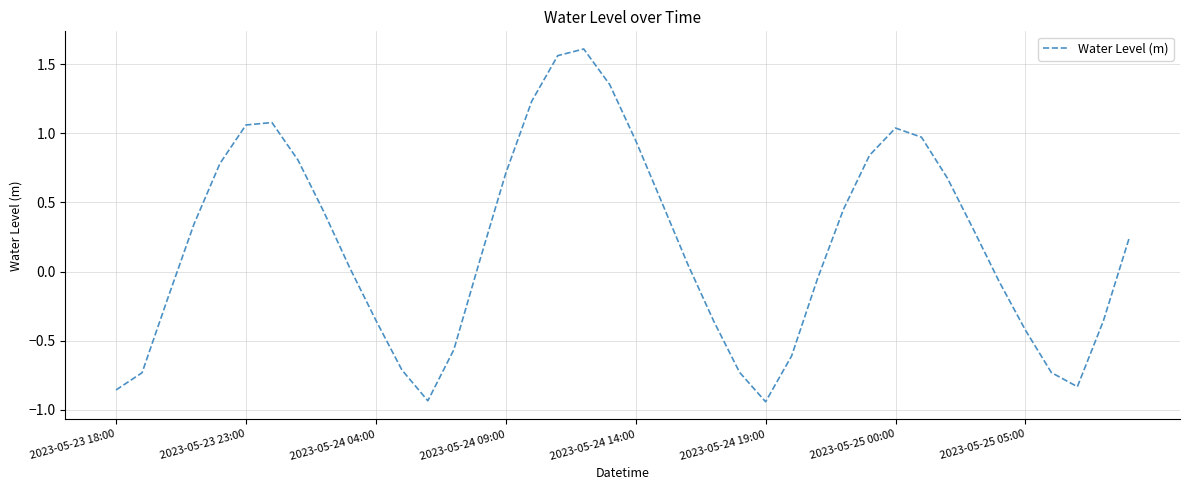

What is the difference between the maximum and minimum values?

2.6